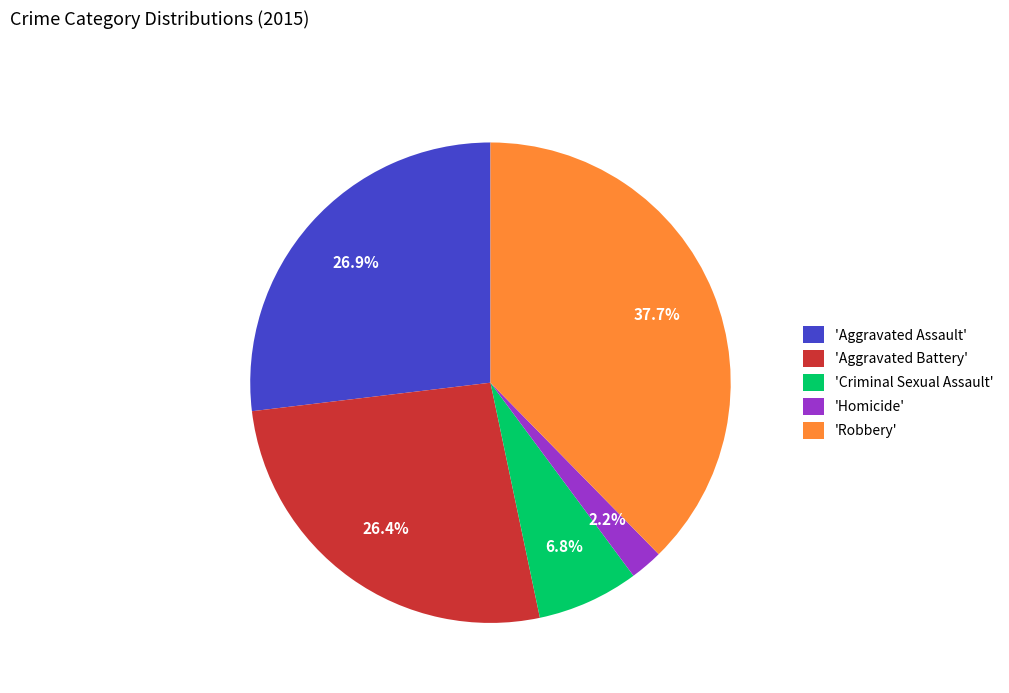

What is the smallest slice in the pie chart?

'Homicide'